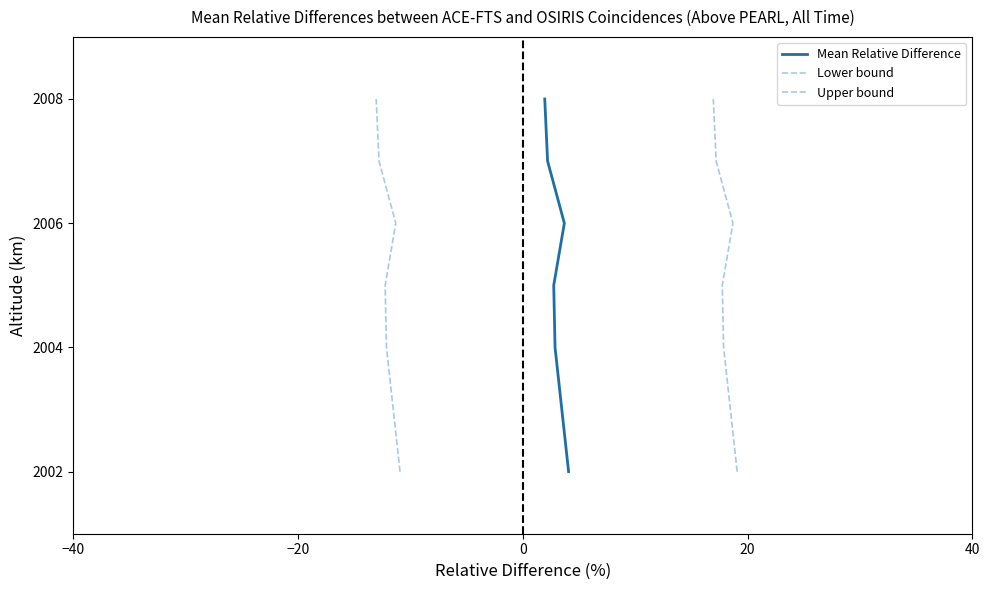

True or false: Mean Relative Difference and Lower bound cross at least once.

False